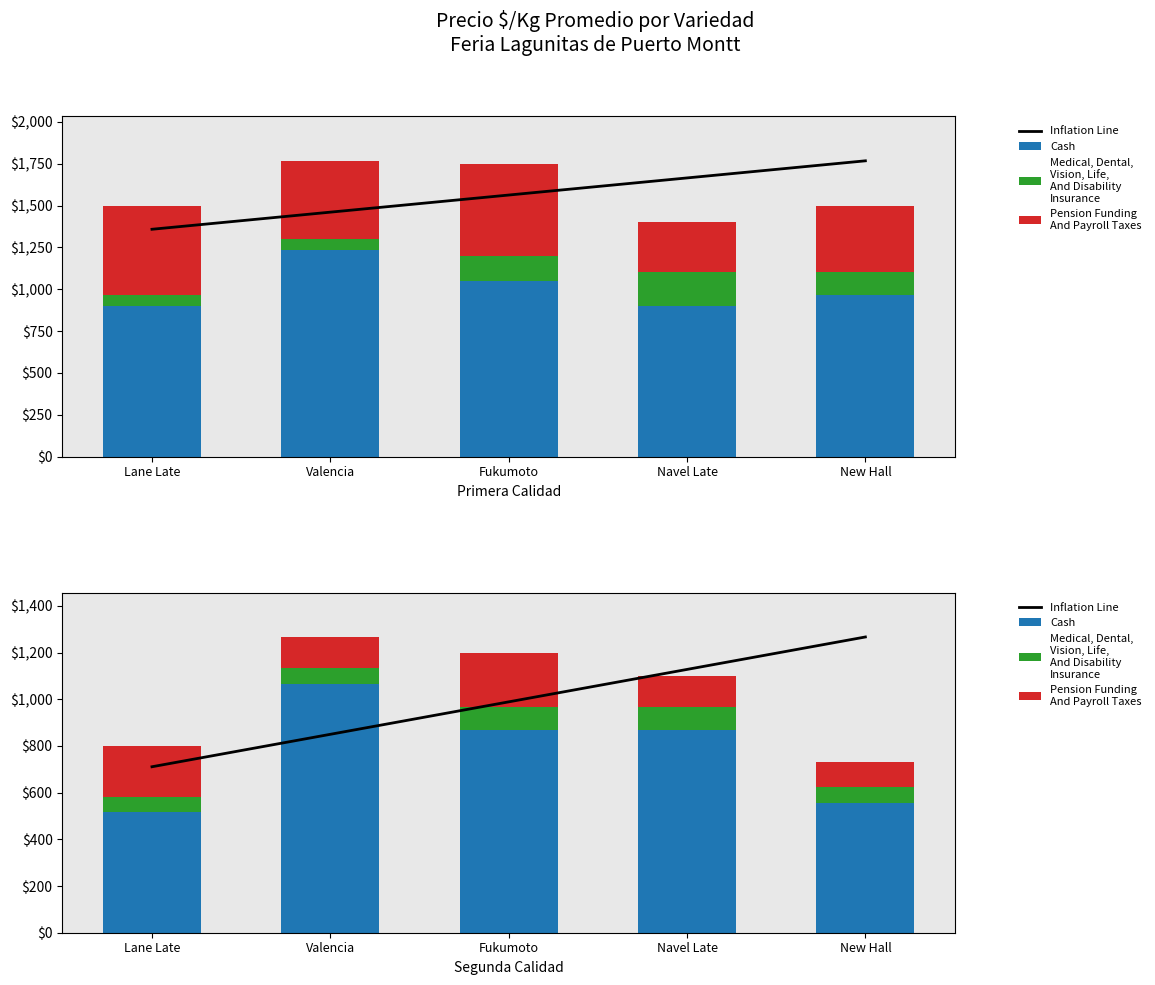

How many groups of bars are there?

5